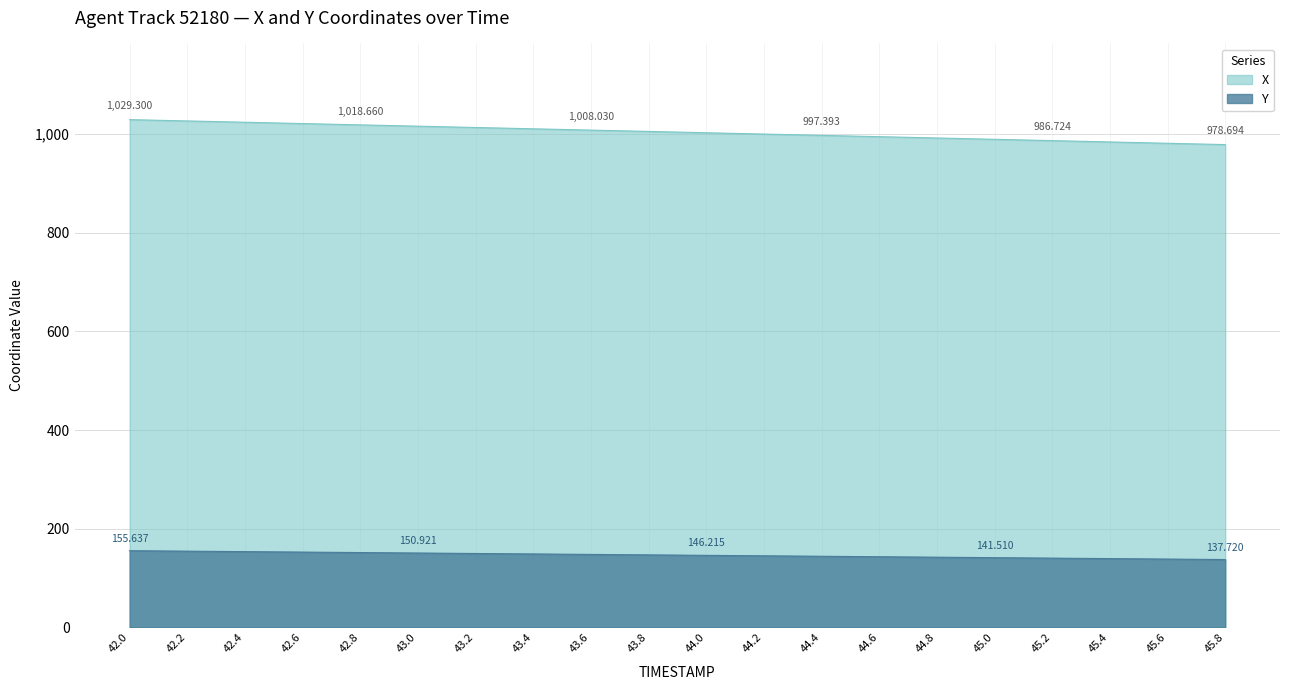

True or false: Y has a value of 140.6 at 45.2.

True